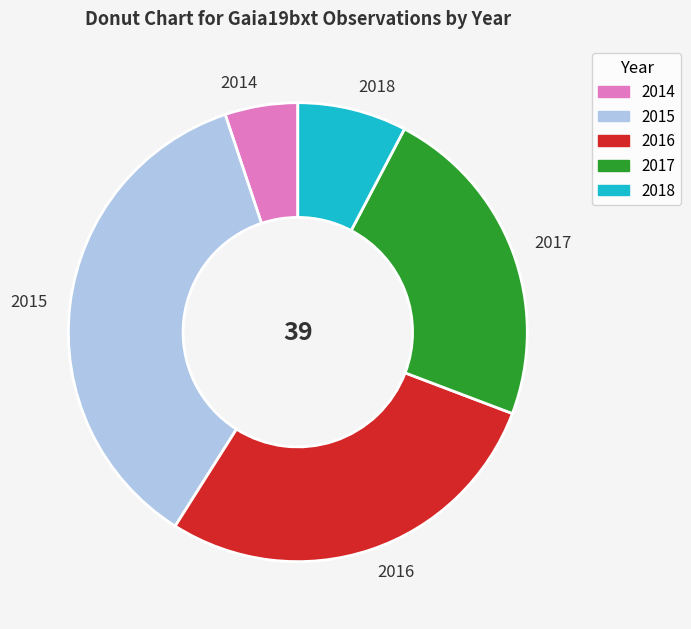

Is the sum of 2014 and 2017 greater than half?

No